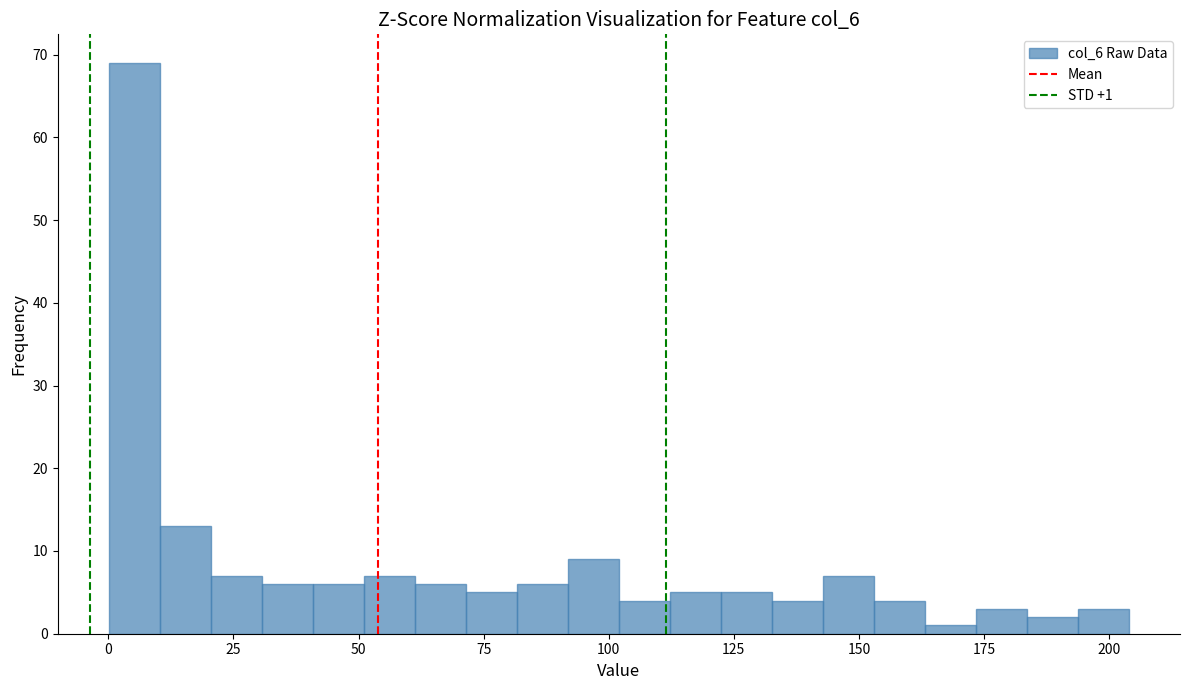

Around what value on the x-axis is the tallest bar? Give the approximate position of its centre, as read against the axis.

5